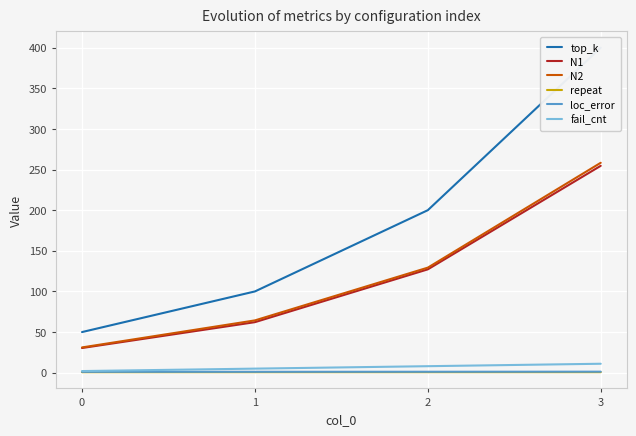

What is the maximum value shown in the chart?

400.0